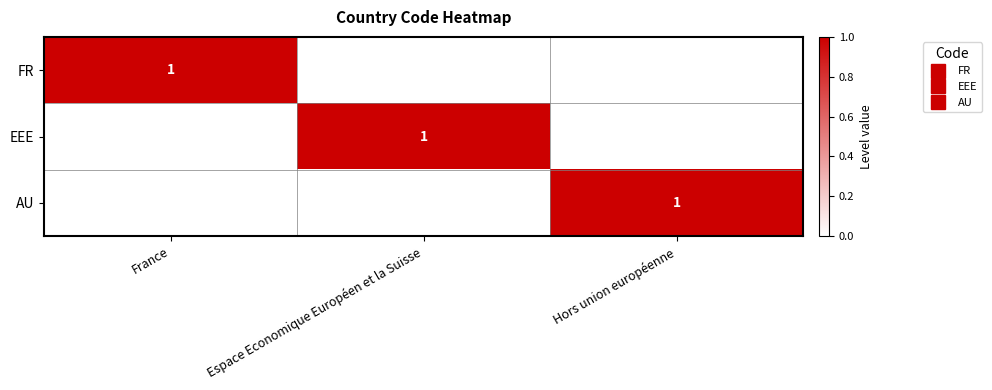

How many distinct data groups are displayed?

3